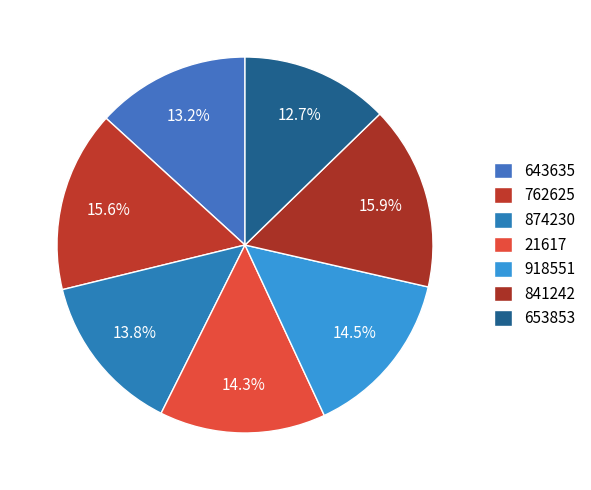

Is 918551 the majority of the pie?

No